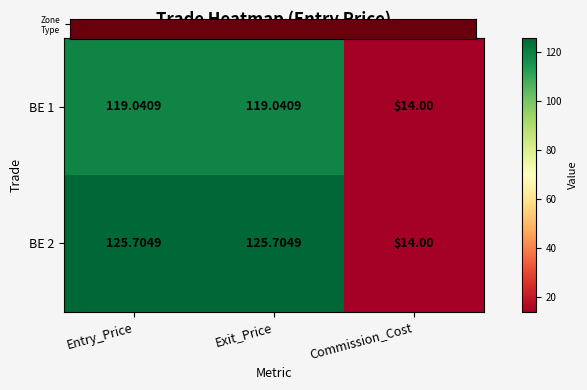

At which category does the chart reach its minimum across all series?

Commission_Cost